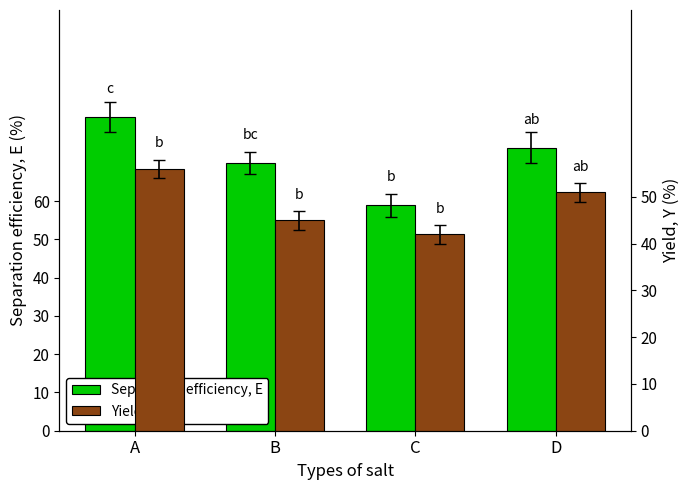

What are all the series names shown in the legend?

Separation efficiency, E, Yield, Y